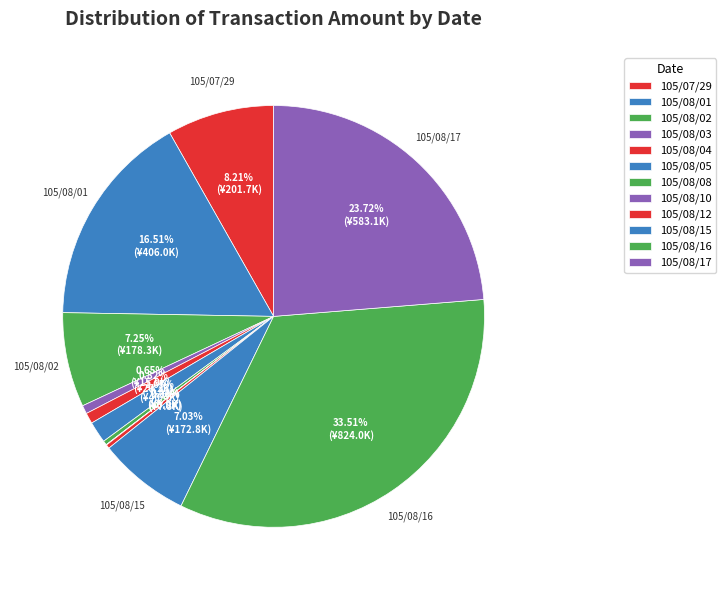

Count the number of slices in the pie.

12